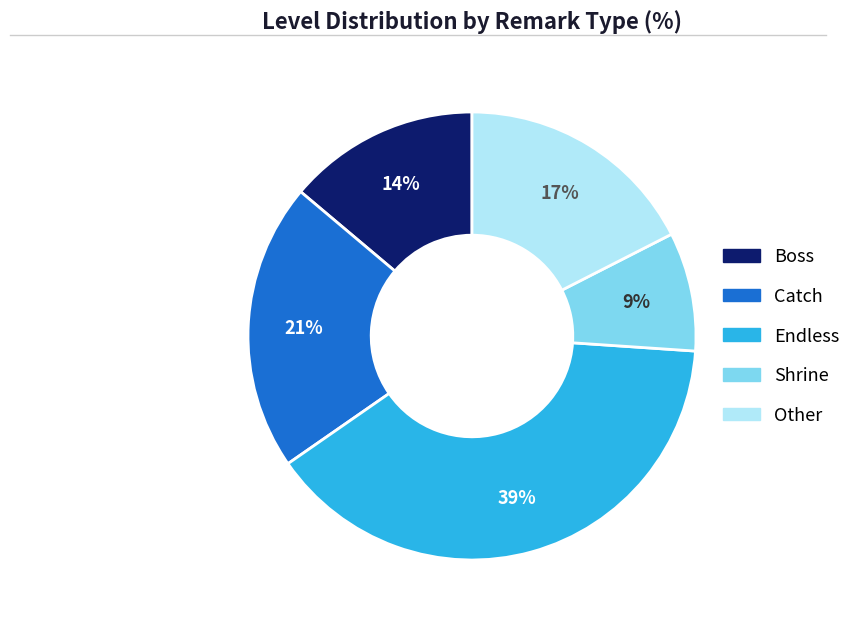

Does any single category account for the majority?

No